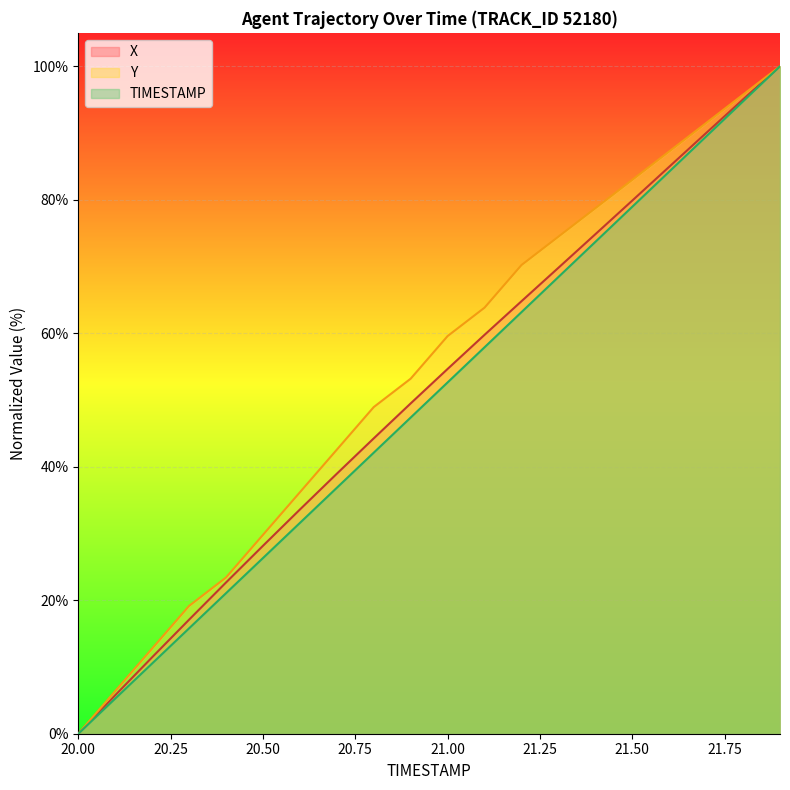

Count the number of data series in this chart.

3